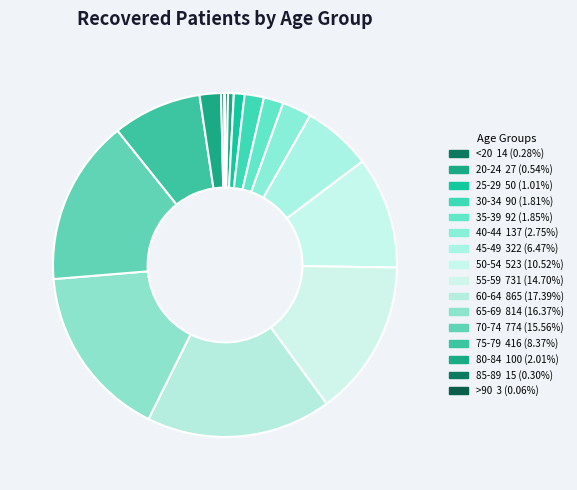

Rank the categories by value from highest to lowest.

60-64, 65-69, 70-74, 55-59, 50-54, 75-79, 45-49, 40-44, 80-84, 35-39, 30-34, 25-29, 20-24, 85-89, <20, >90